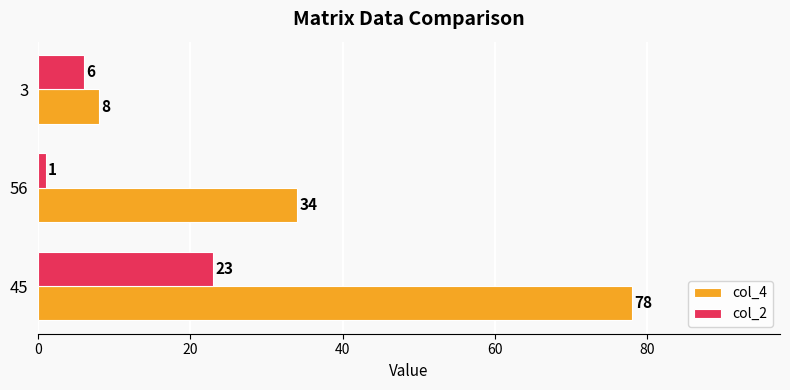

Rank the series by their average value, from lowest to highest.

col_2, col_4